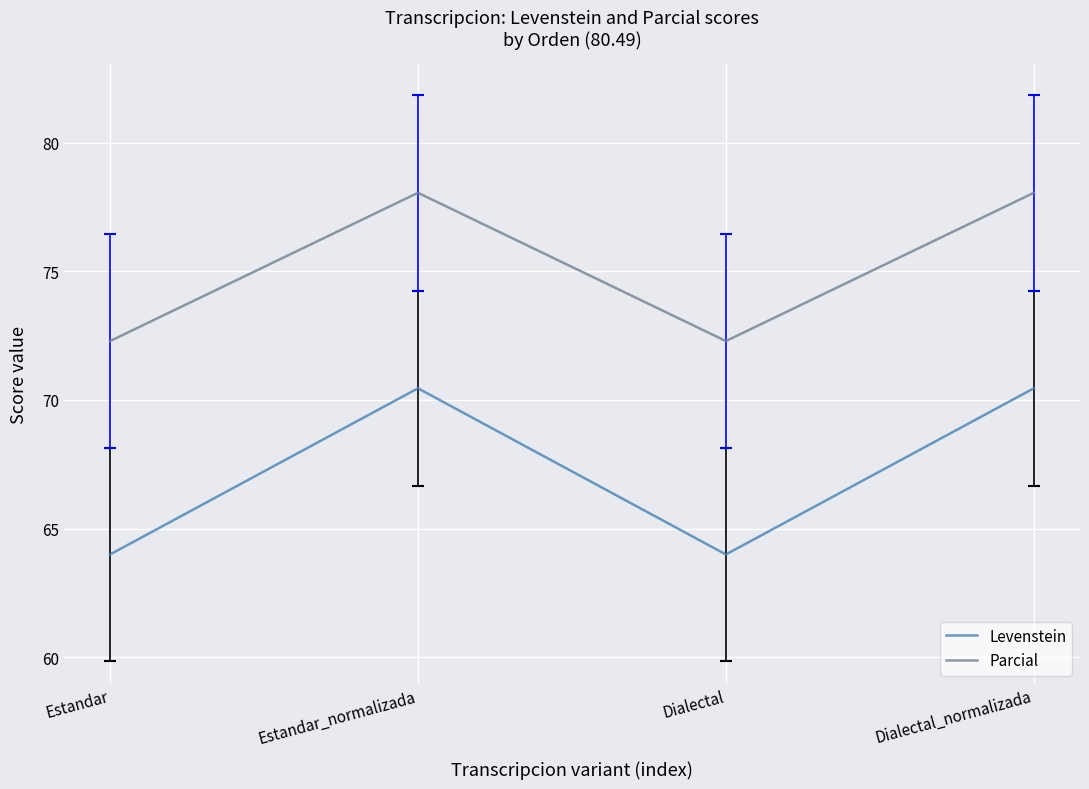

What is the sum of the Levenstein values at Dialectal and Estandar?

128.0